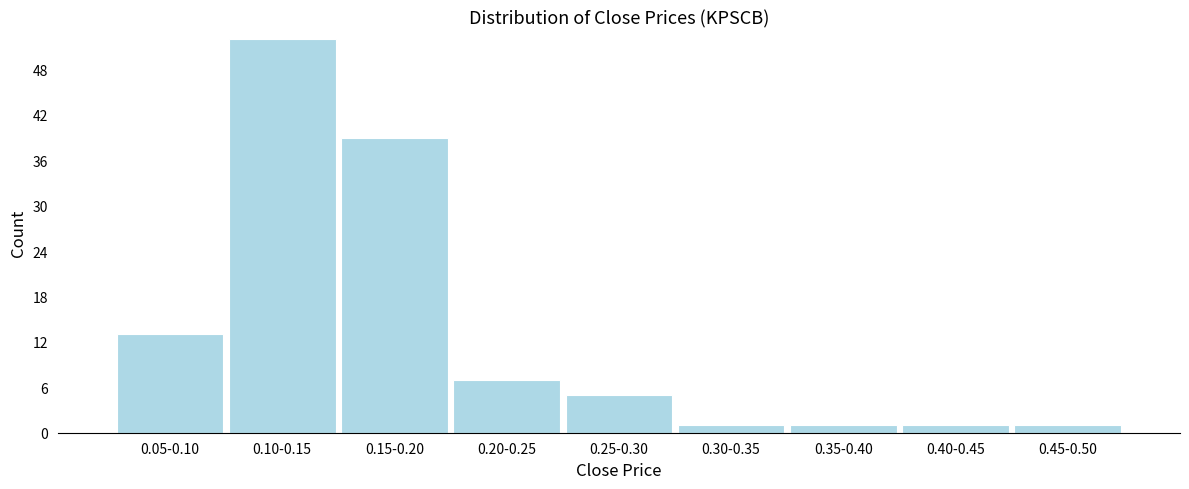

Reading left to right, what are all the values shown in this chart?

0.05-0.10=13	0.10-0.15=52	0.15-0.20=39	0.20-0.25=7	0.25-0.30=5	0.30-0.35=1	0.35-0.40=1	0.40-0.45=1	0.45-0.50=1